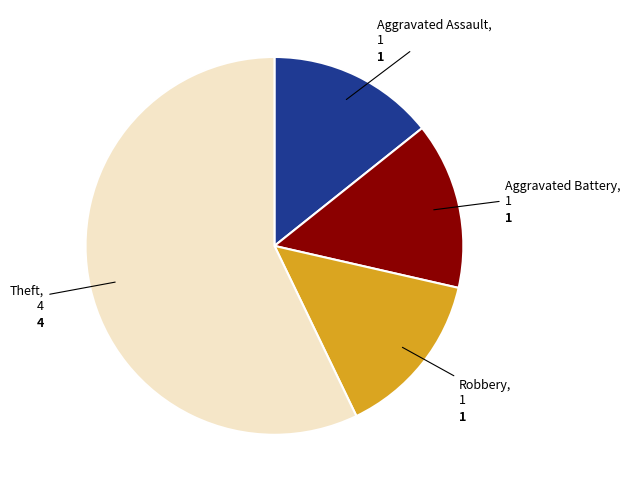

Is there any slice that represents more than half of the pie?

Yes